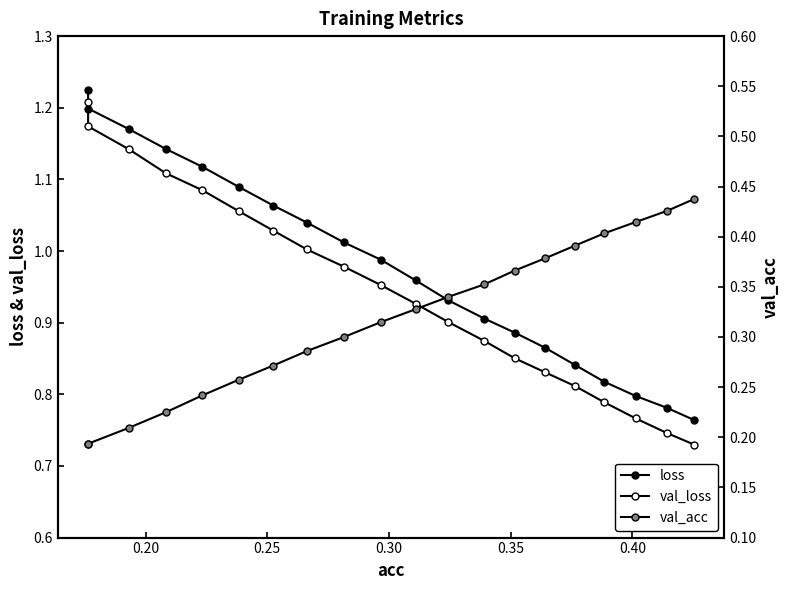

True or false: loss and val_loss cross at least once.

False